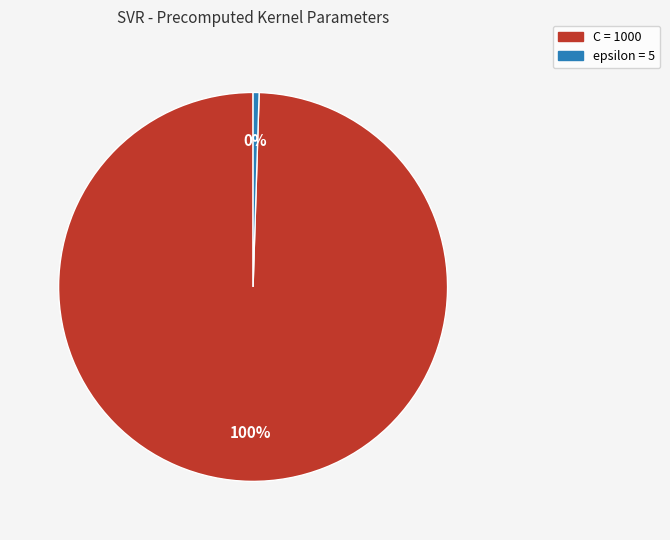

What is the ratio of the value at C to the value at epsilon?

200.0